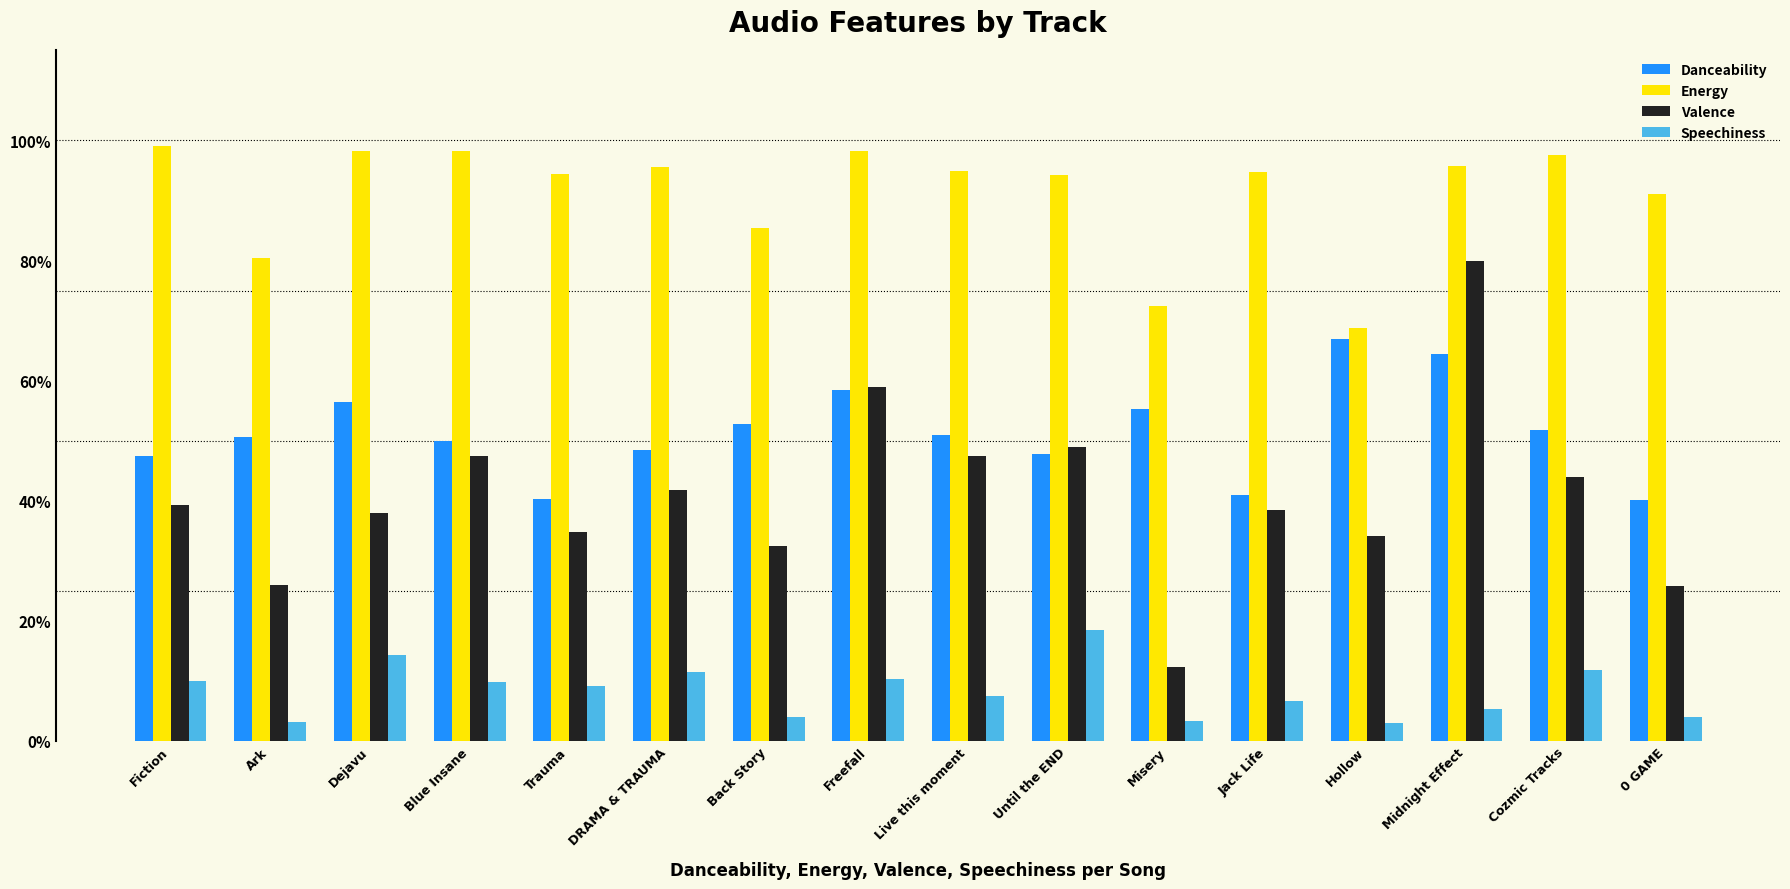

What is the difference between the maximum and minimum values in the Speechiness series?

0.2